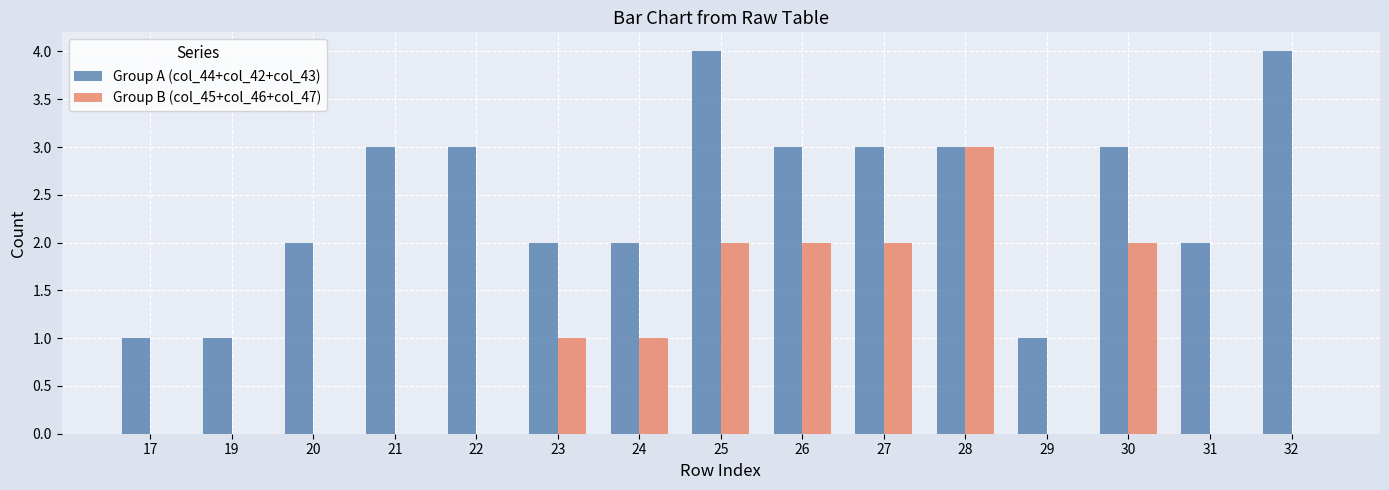

Reading left to right, extract all data points from this chart.

Group A (col_44+col_42+col_43): 17=1	19=1	20=2	21=3	22=3	23=2	24=2	25=4	26=3	27=3	28=3	29=1	30=3	31=2	32=4
Group B (col_45+col_46+col_47): 17=0	19=0	20=0	21=0	22=0	23=1	24=1	25=2	26=2	27=2	28=3	29=0	30=2	31=0	32=0